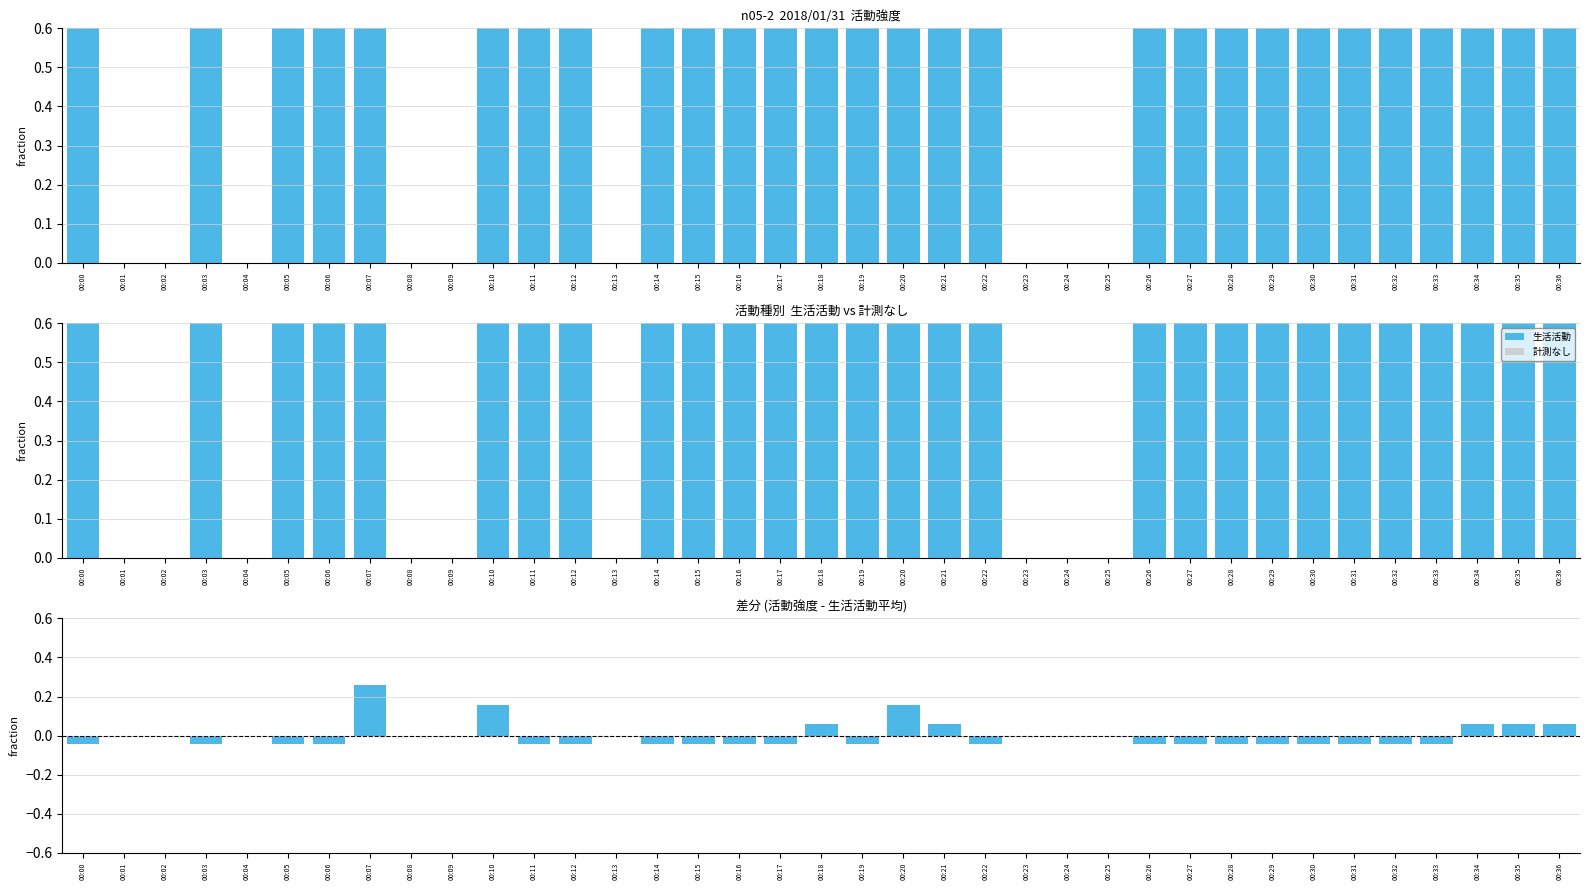

The value of 計測なし at 00:09 is 0.0. True or false?

True